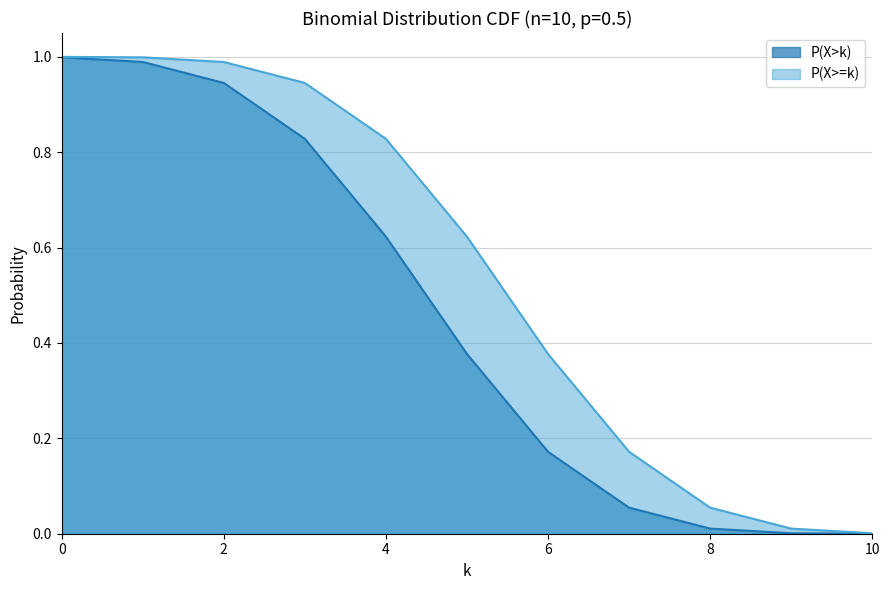

How many lines are shown in the chart?

2